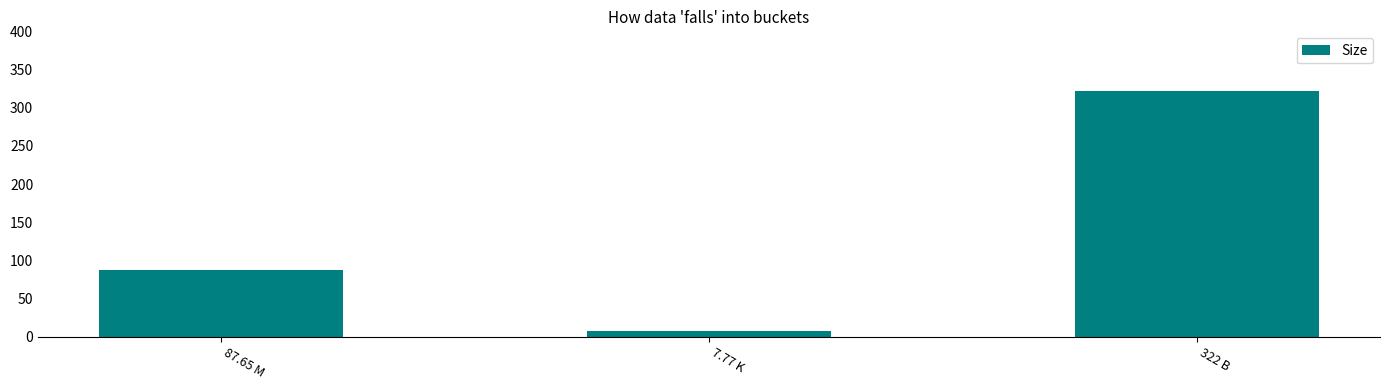

True or false: the data shows 7.8 at 7.77 K.

True